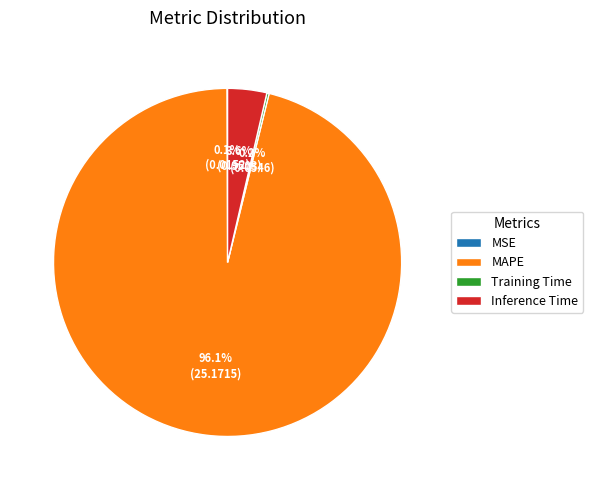

What is the total percentage of Inference Time and MAPE?

99.7%